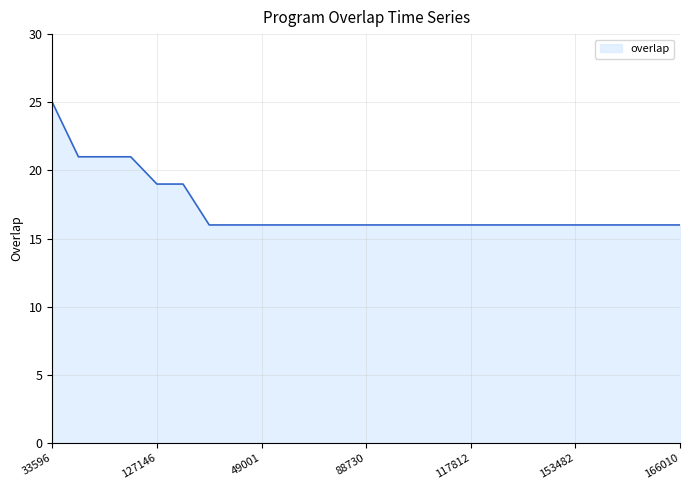

How many lines are shown in the chart?

1